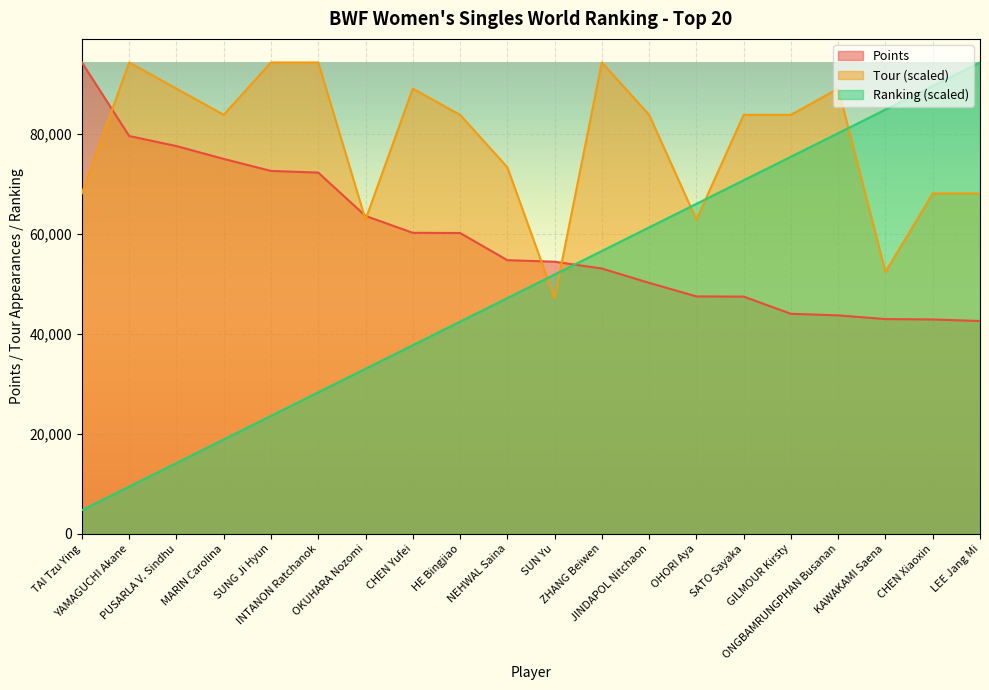

List the series in order of their peak value, lowest first.

Points, Tour, Ranking